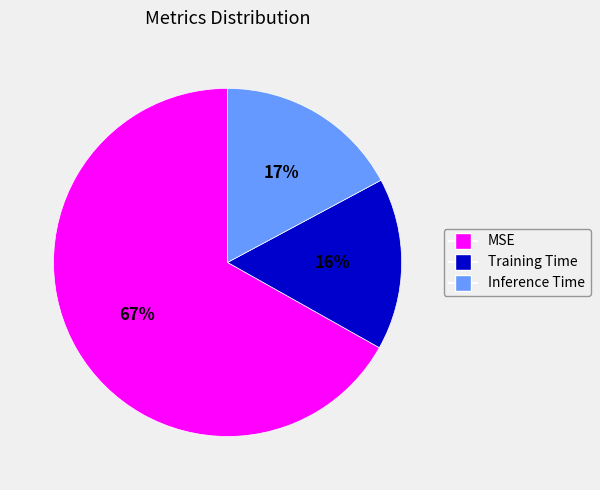

The Training Time slice represents 21% of the pie. True or false?

False